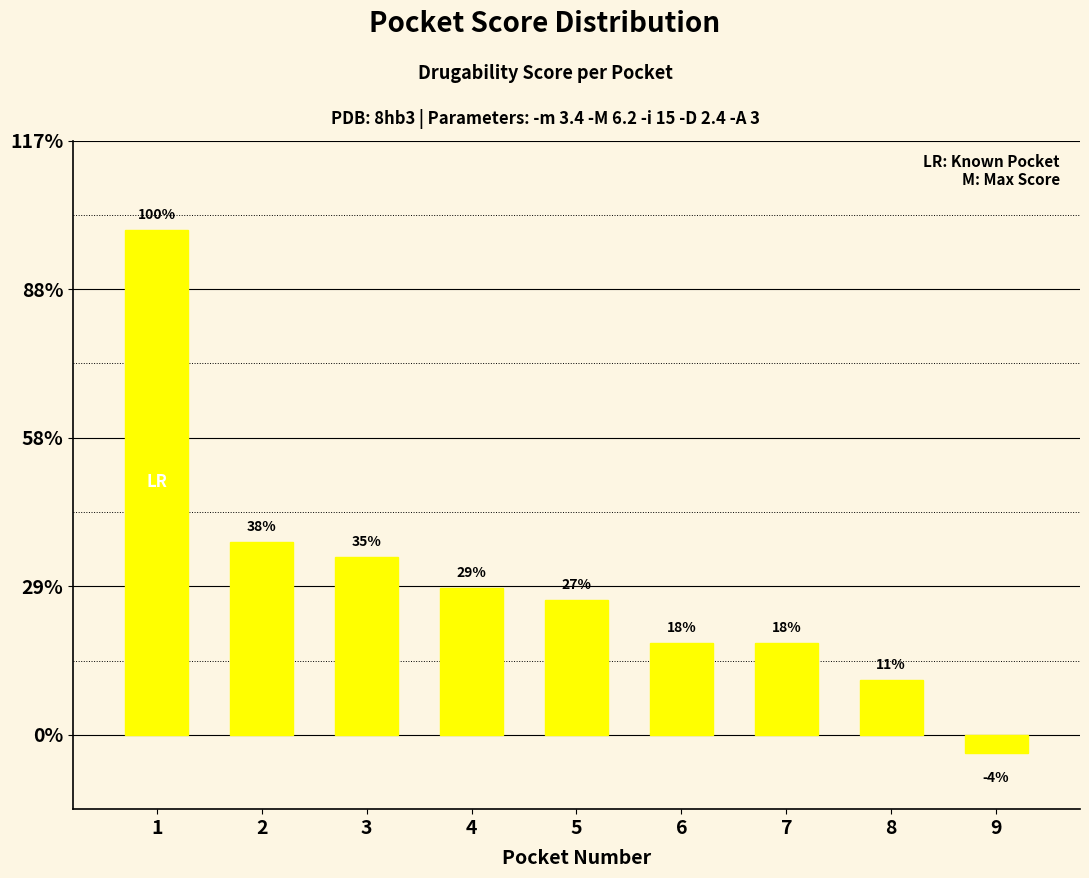

Does the chart contain stacked bars?

No